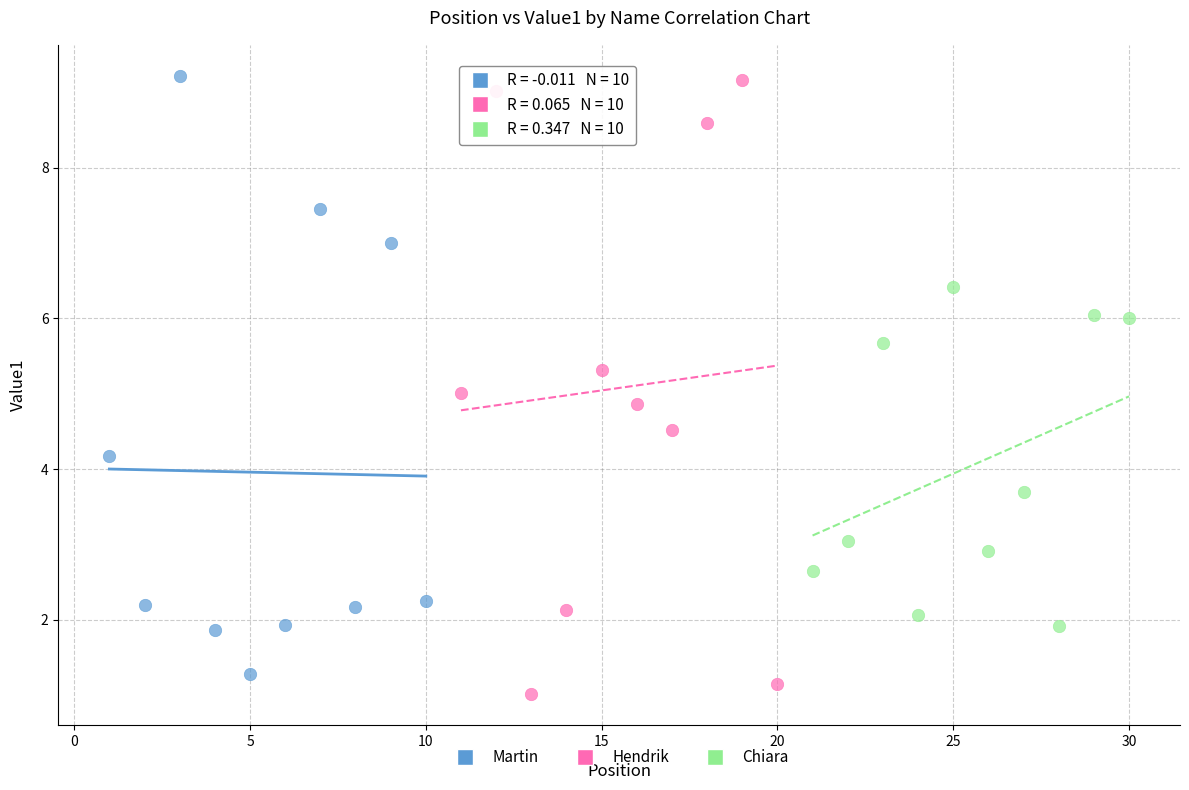

What are all the series names shown in the legend?

Martin, Hendrik, Chiara